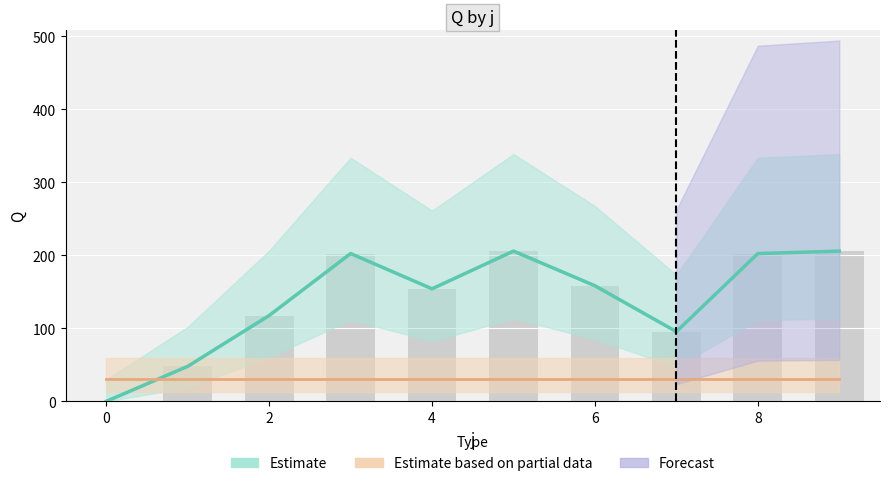

Reading left to right, what are all the values shown in this chart?

Q (Estimate): 0.0	47.9	117.5	202.3	154.1	205.7	158.2	95.4	202.3	205.7
s (Estimate based on partial data): 30.9	30.9	30.9	30.9	30.9	30.9	30.9	30.9	30.9	30.9